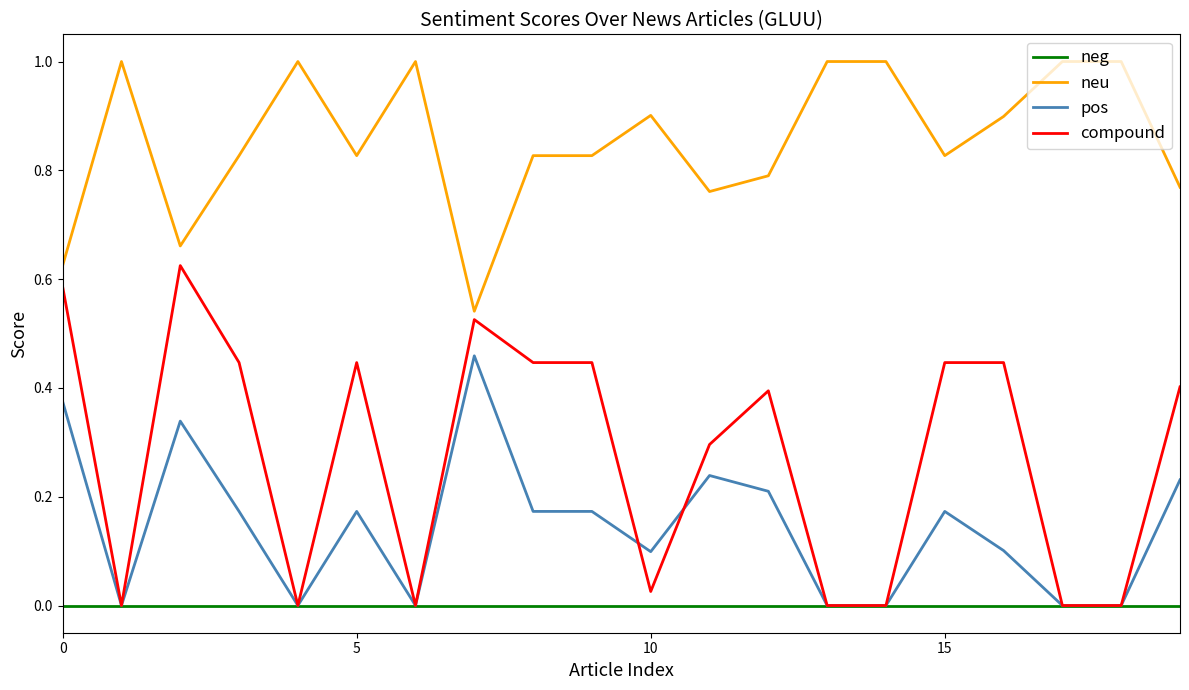

Which series has the largest range (max minus min)?

compound